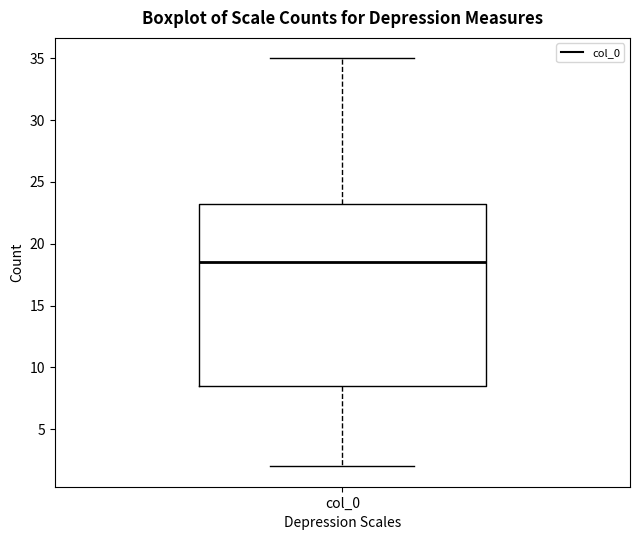

Where does the median line of the box for col_0 sit on the y-axis? The values are not printed on the chart, so give them approximately, as read against the axis.

18.5